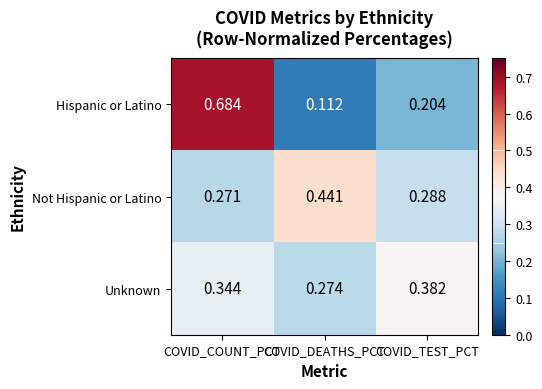

Which series has the widest spread of values?

Hispanic or Latino